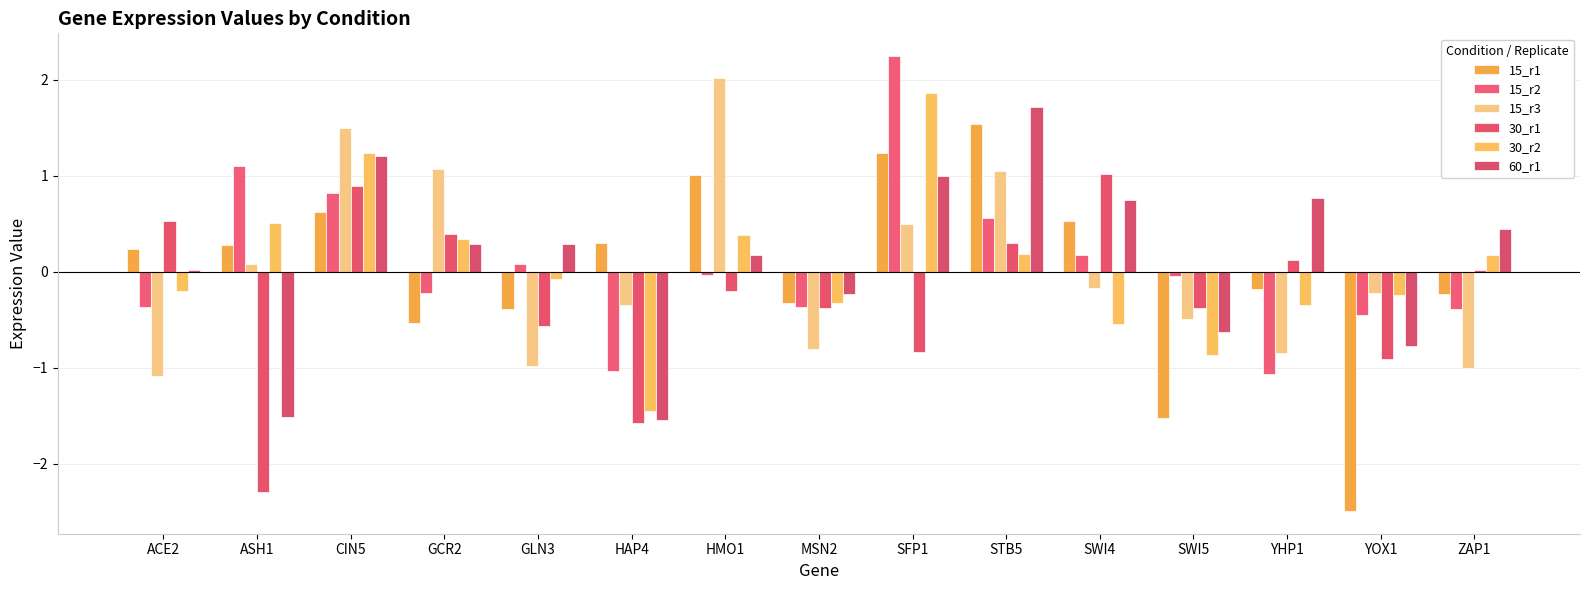

How many values in the 15_r3 series exceed 0?

6